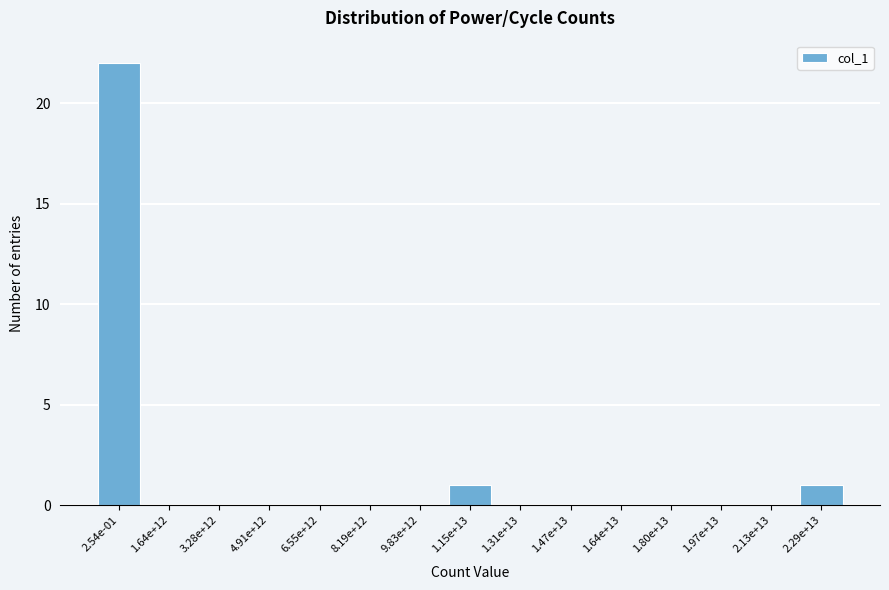

Reading left to right, list all the values displayed in this chart.

2.54e-01=22	1.64e+12=0	3.28e+12=0	4.91e+12=0	6.55e+12=0	8.19e+12=0	9.83e+12=0	1.15e+13=1	1.31e+13=0	1.47e+13=0	1.64e+13=0	1.80e+13=0	1.97e+13=0	2.13e+13=0	2.29e+13=1